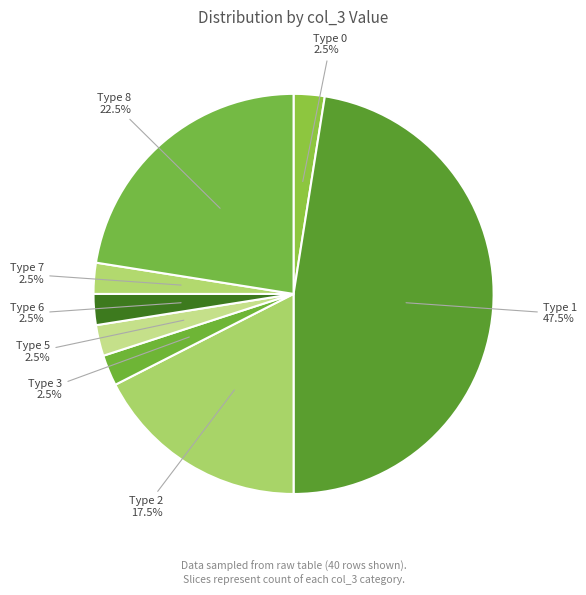

Count the number of slices in the pie.

8